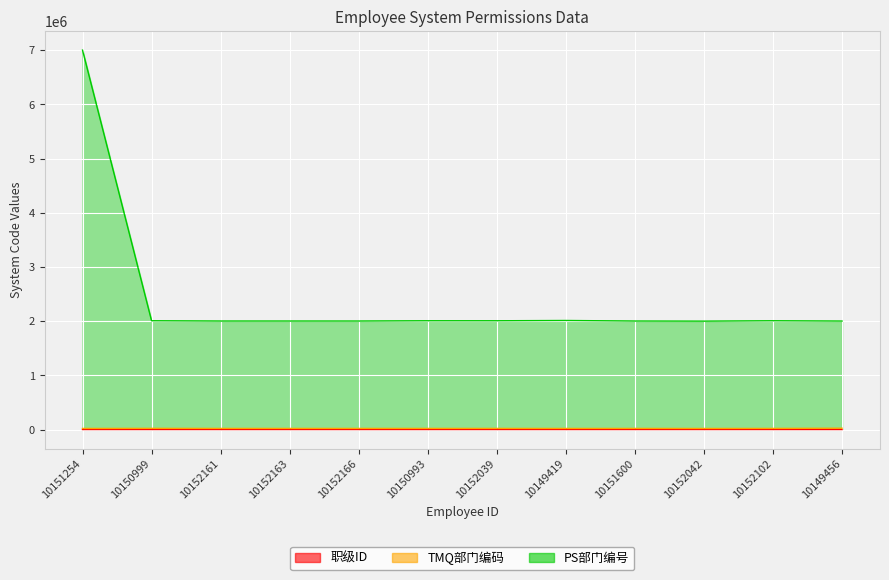

Where is the first local minimum for TMQ部门编码?

10149419